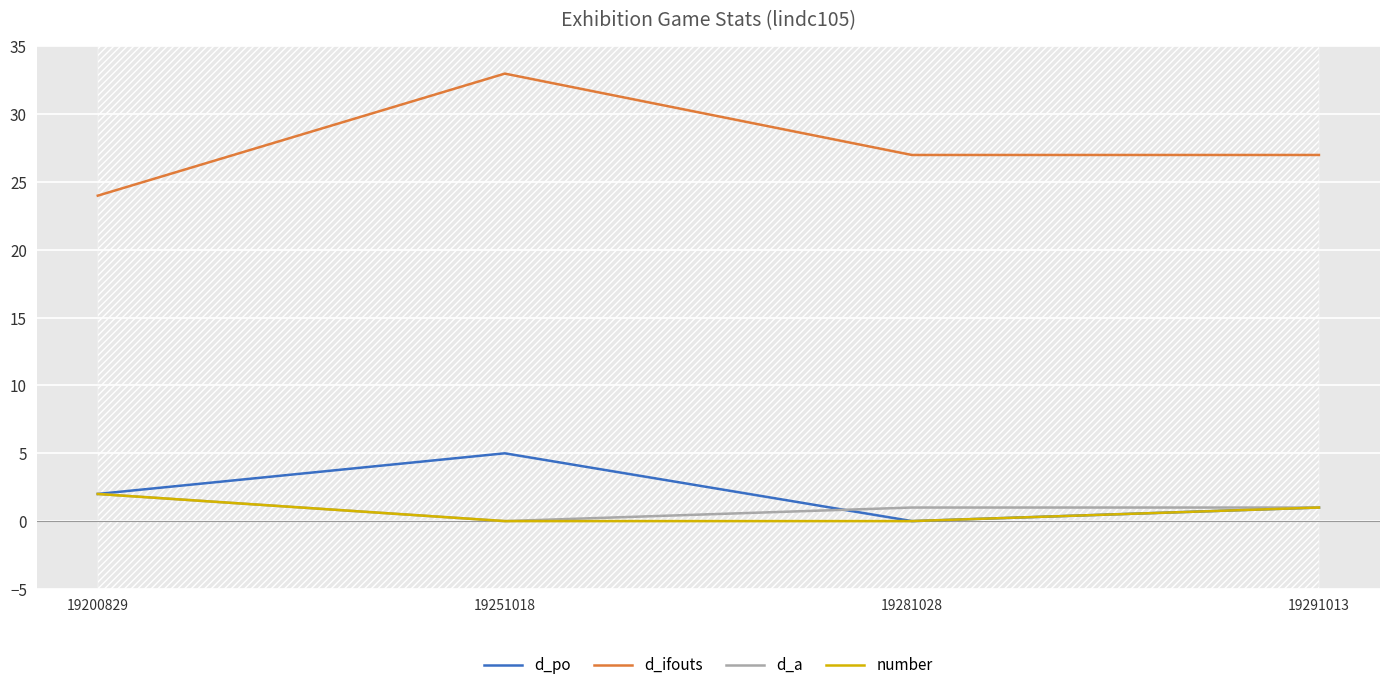

At which label is d_a closest to 1?

19281028